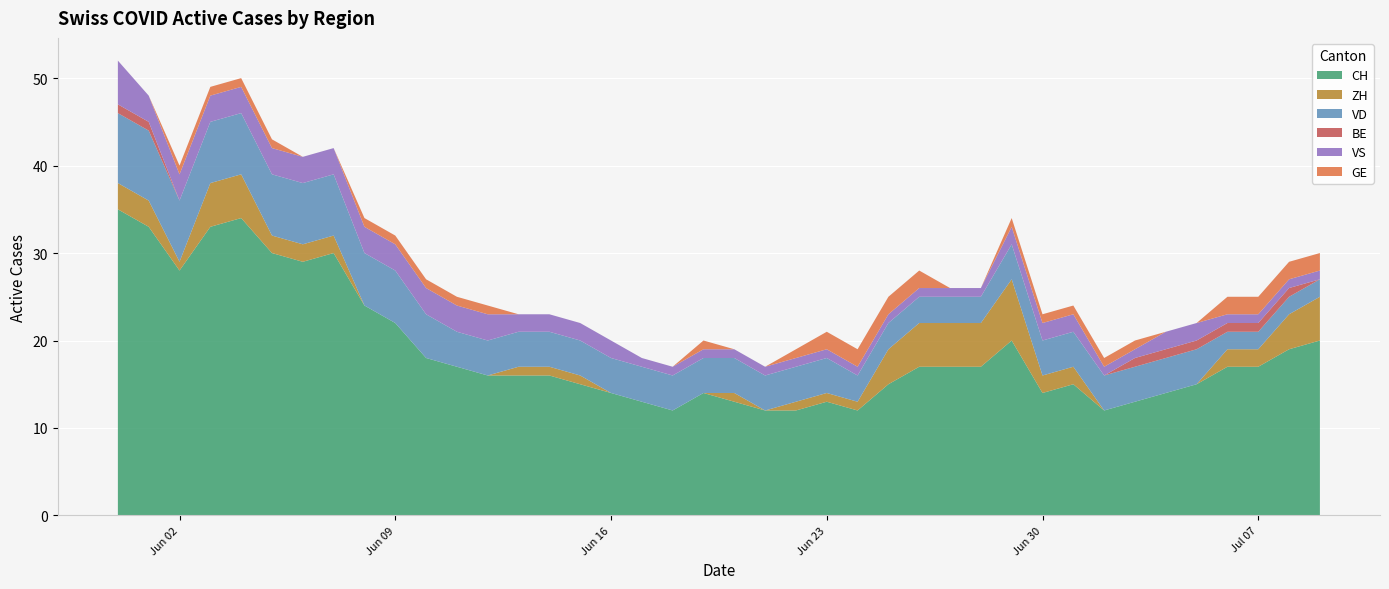

Reading right to left, transcribe all the data shown in this chart.

CH: 20	19	17	17	15	14	13	12	15	14	20	17	17	17	15	12	13	12	12	13	14	12	13	14	15	16	16	16	17	18	22	24	30	29	30	34	33	28	33	35
ZH: 5	4	2	2	0	0	0	0	2	2	7	5	5	5	4	1	1	1	0	1	0	0	0	0	1	1	1	0	0	0	0	0	2	2	2	5	5	1	3	3
VD: 2	2	2	2	4	4	4	4	4	4	4	3	3	3	3	3	4	4	4	4	4	4	4	4	4	4	4	4	4	5	6	6	7	7	7	7	7	7	8	8
BE: 0	1	1	1	1	1	1	0	0	0	0	0	0	0	0	0	0	0	0	0	0	0	0	0	0	0	0	0	0	0	0	0	0	0	0	0	0	0	1	1
VS: 1	1	1	1	2	2	1	1	2	2	2	1	1	1	1	1	1	1	1	1	1	1	1	2	2	2	2	3	3	3	3	3	3	3	3	3	3	3	3	5
GE: 2	2	2	2	0	0	1	1	1	1	1	0	0	2	2	2	2	1	0	0	1	0	0	0	0	0	0	1	1	1	1	1	0	0	1	1	1	1	0	0